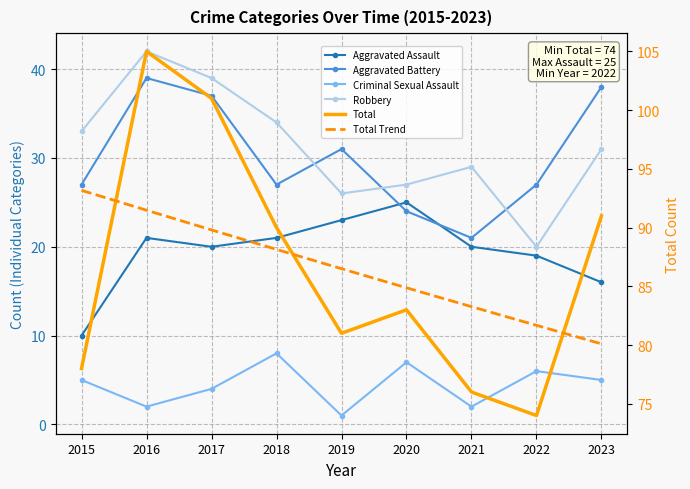

The value of Aggravated Assault at 2019 is 23. True or false?

True